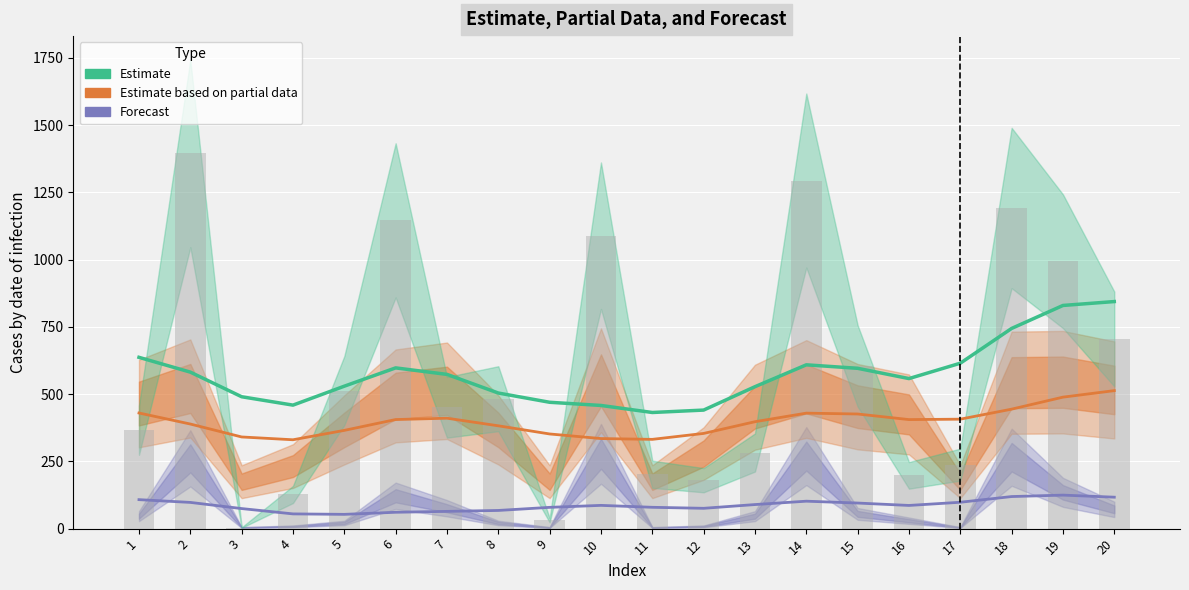

Are the bars grouped side by side (vs. stacked)?

Yes